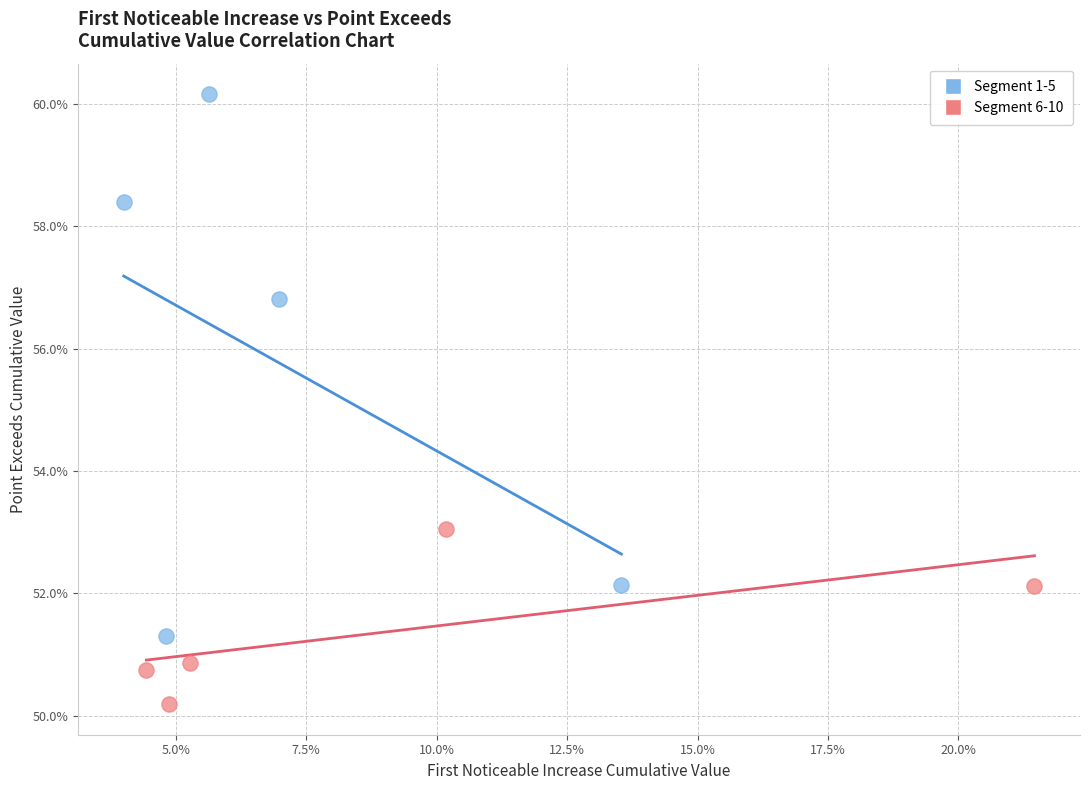

Which series reaches the maximum Y coordinate?

Segment 1-5